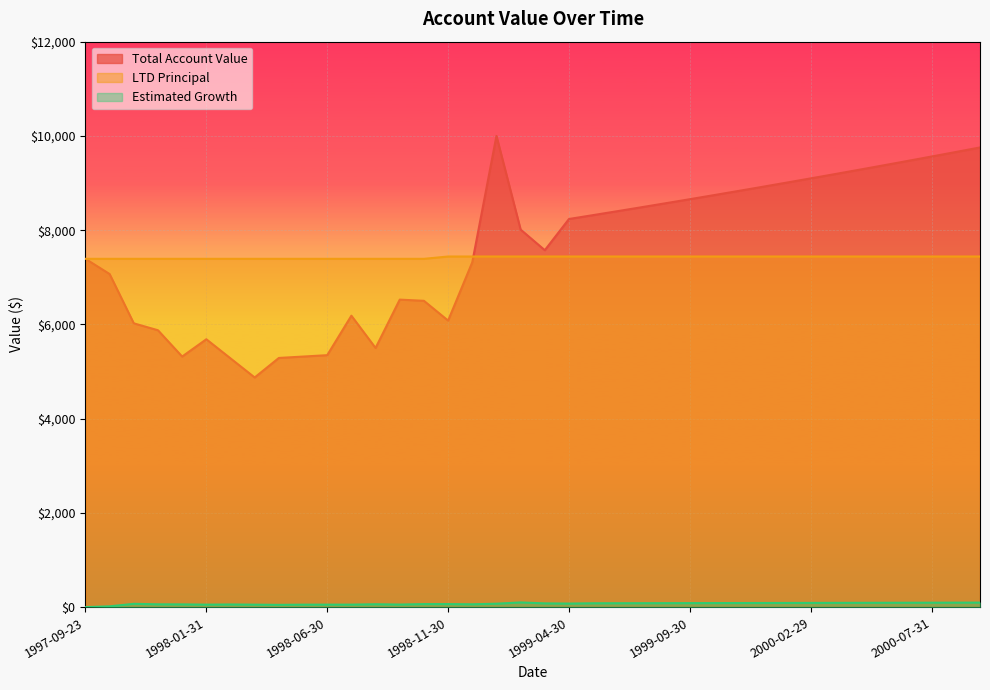

What is the difference between the Total Account Value values at 2000-08-31 and 1999-09-30?

1001.4